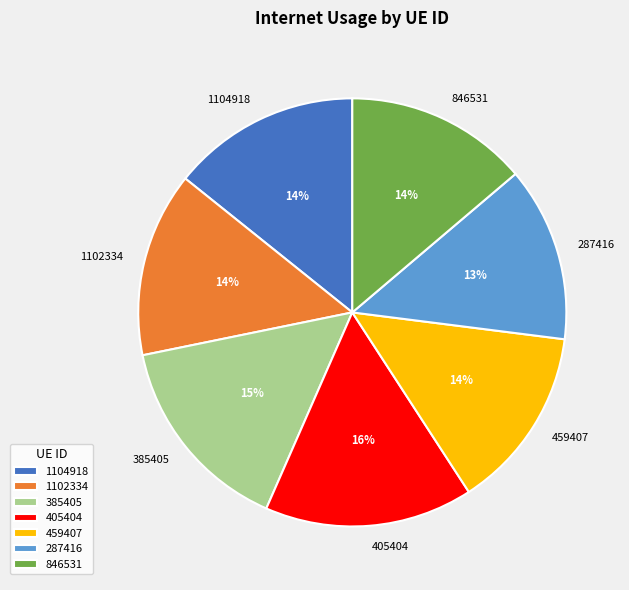

Which slice is the smallest?

287416